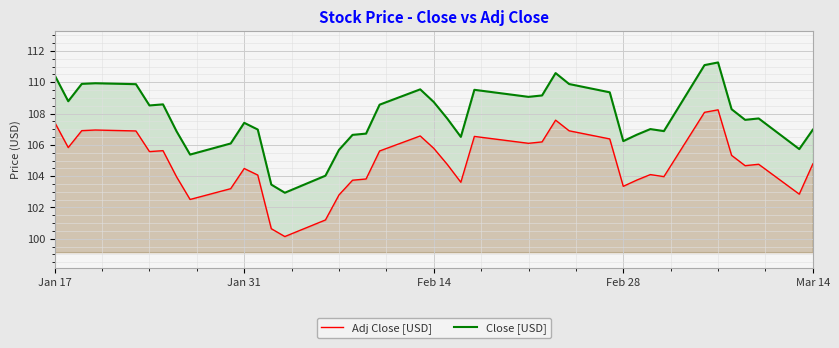

What is the difference between the maximum and minimum values in the Close [USD] series?

8.3